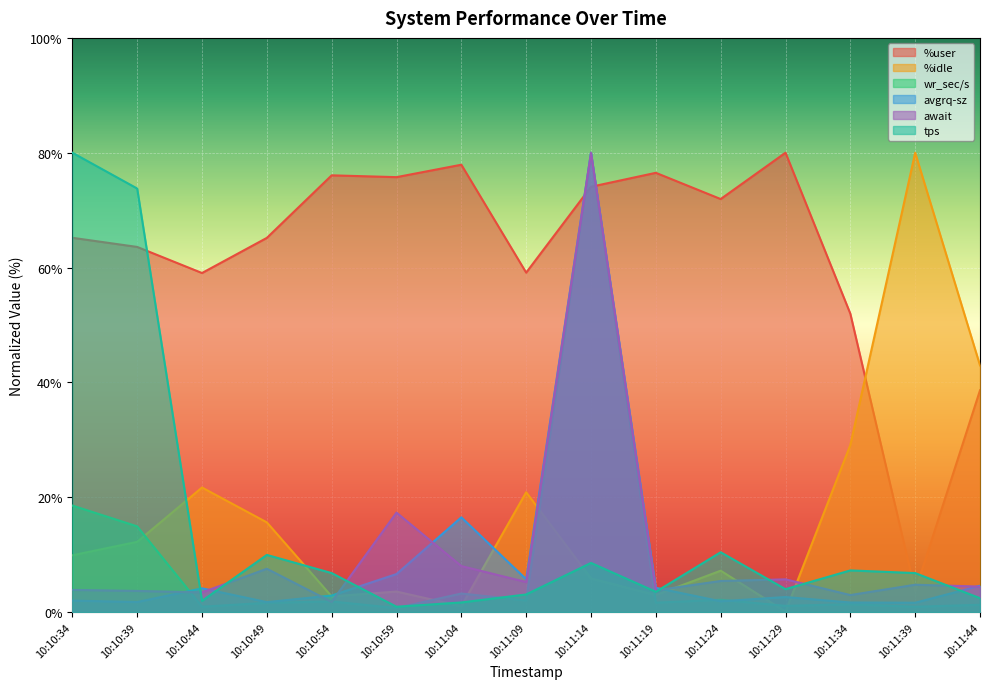

Where do tps and avgrq-sz first cross each other?

10:10:39 and 10:10:44